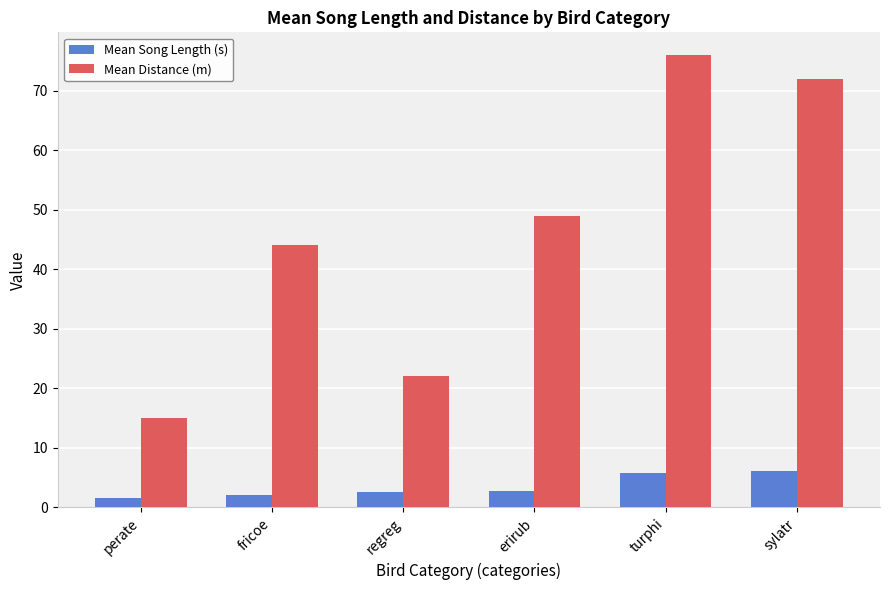

What value does the Mean Distance (m) series have at regreg?

22.0